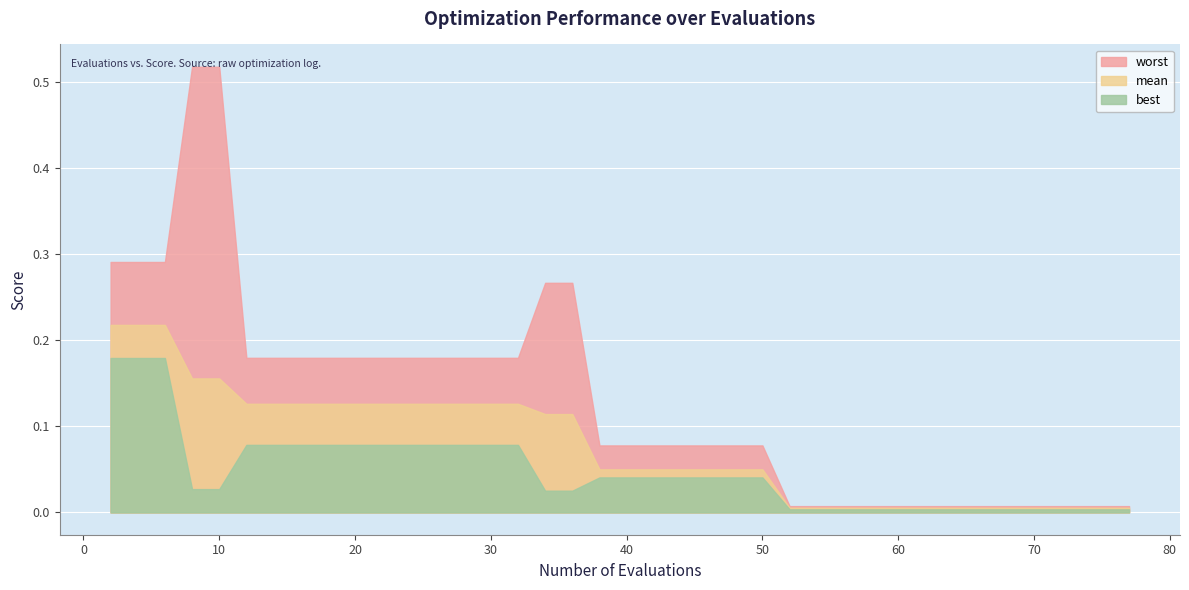

List the series in order of their overall mean, highest first.

worst, mean, best